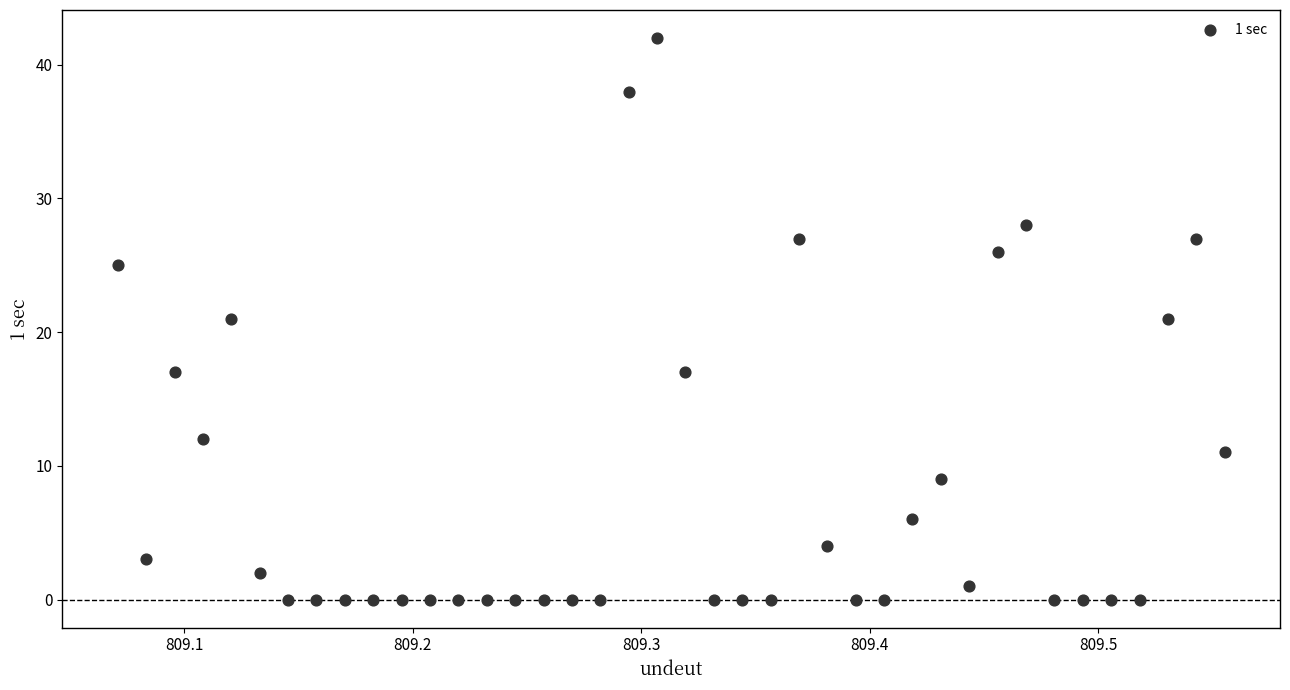

Count the number of points in this scatter plot.

40